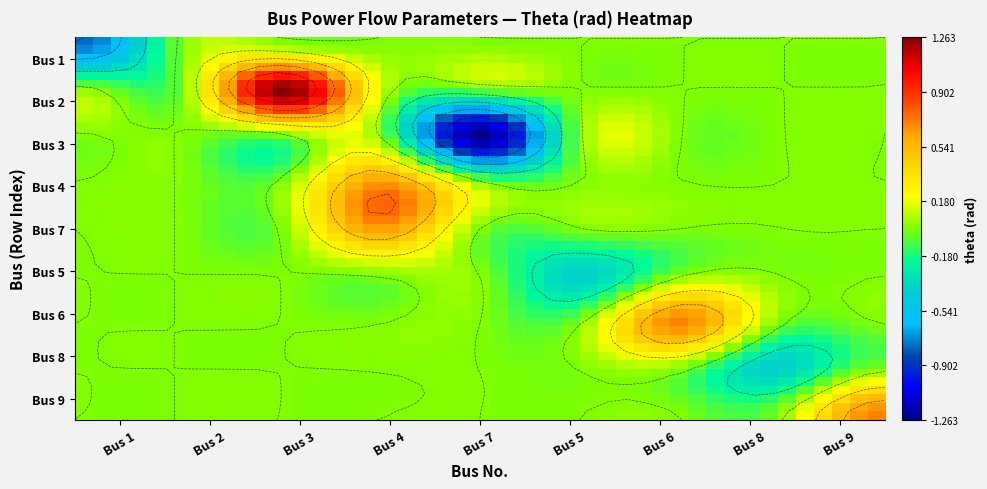

The value of 5 at 8 is 0.0. True or false?

True